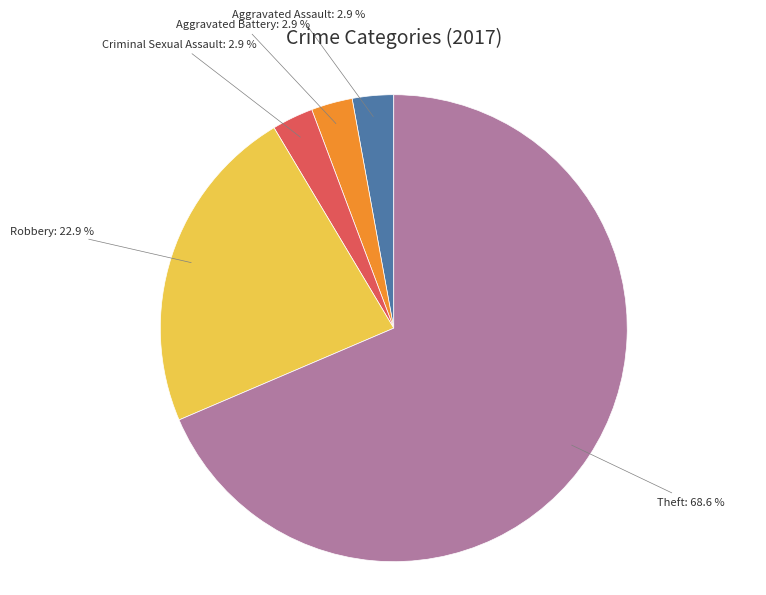

Does any single category account for the majority?

Yes